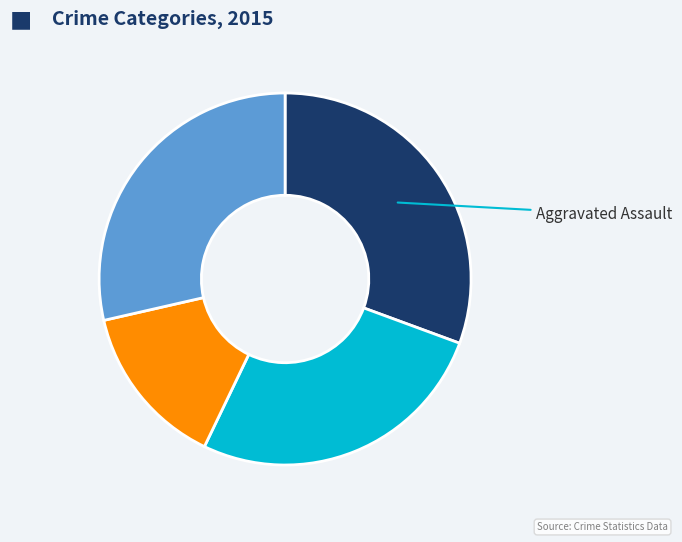

Is there a majority slice in this chart?

No